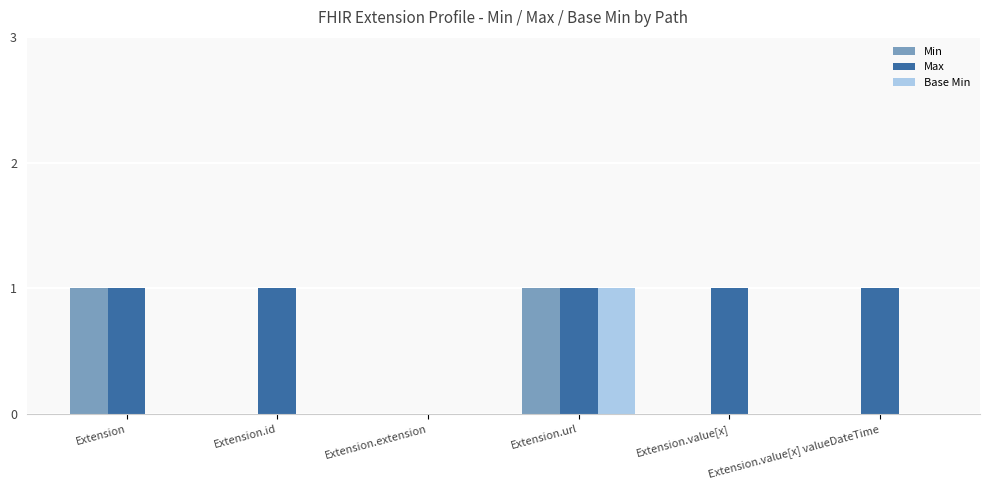

Is it true that Base Min equals 0 at Extension.value[x] valueDateTime?

True